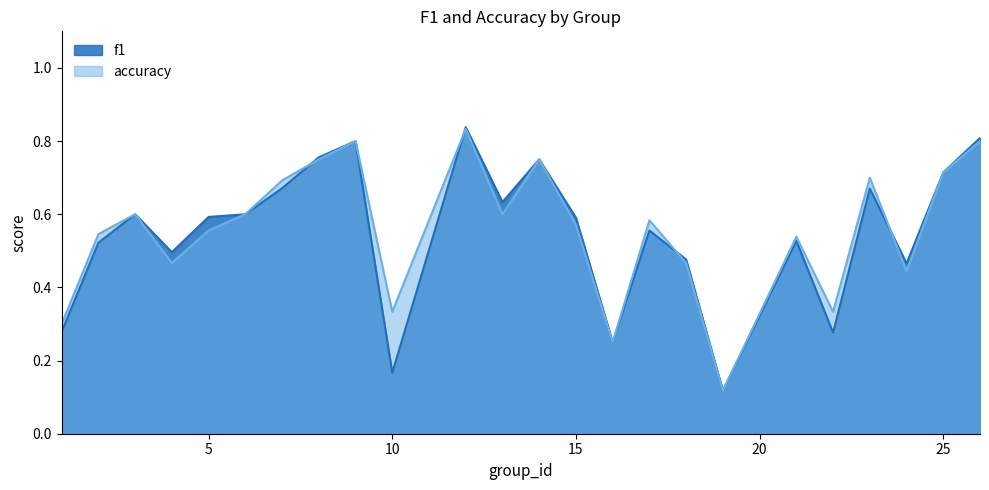

Rank the series by their maximum value, from lowest to highest.

accuracy, f1